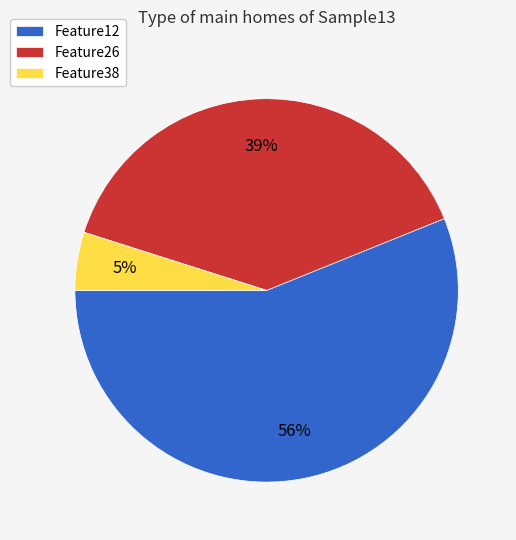

How many segments does this pie chart have?

3